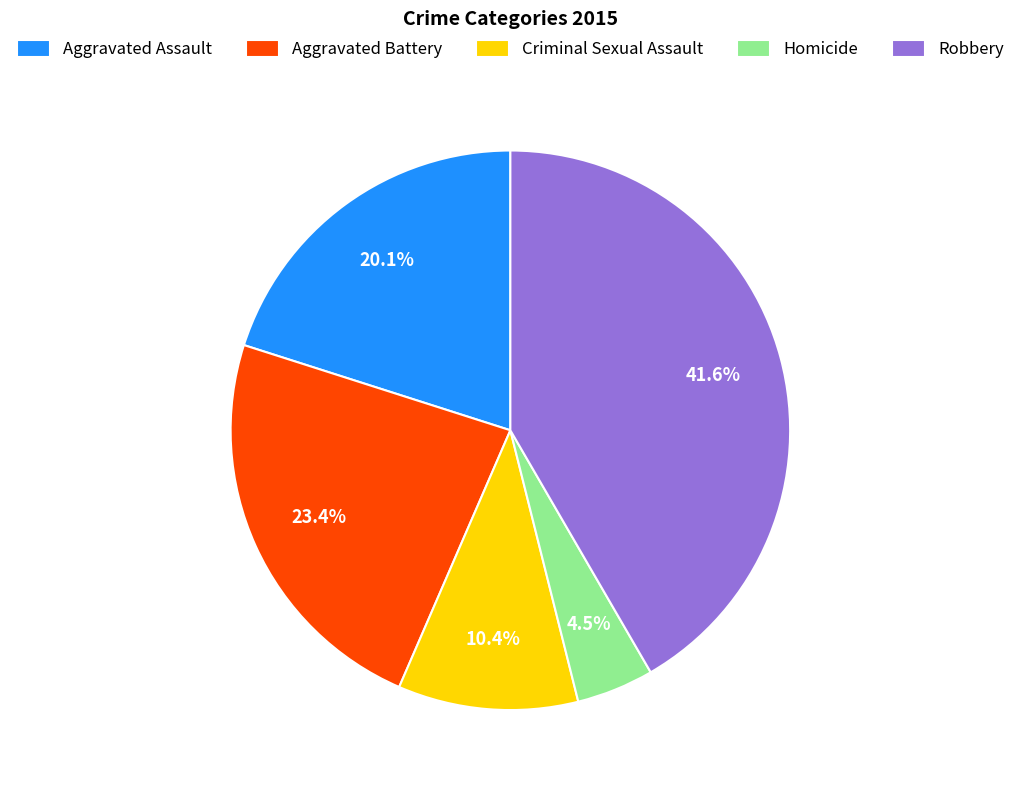

How many segments does this pie chart have?

5